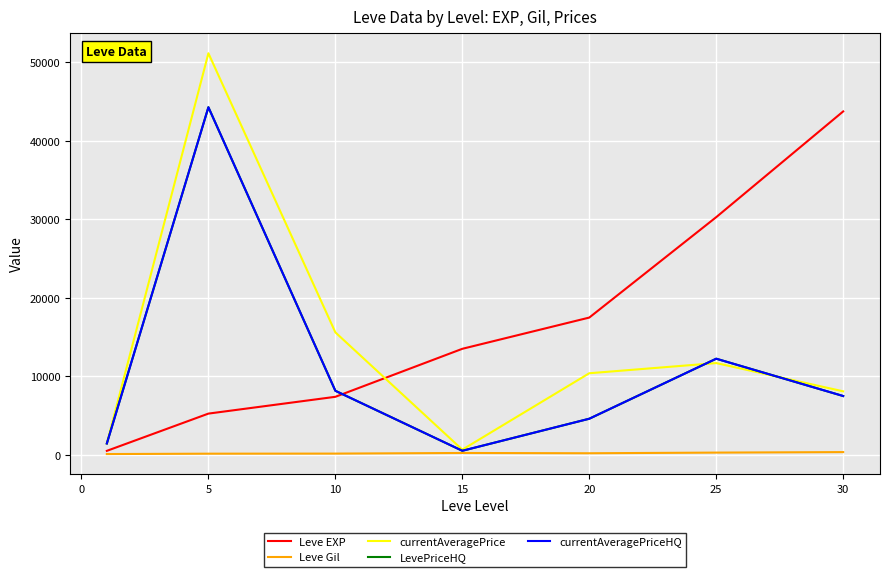

True or false: currentAveragePriceHQ and LevePriceHQ cross at least once.

False